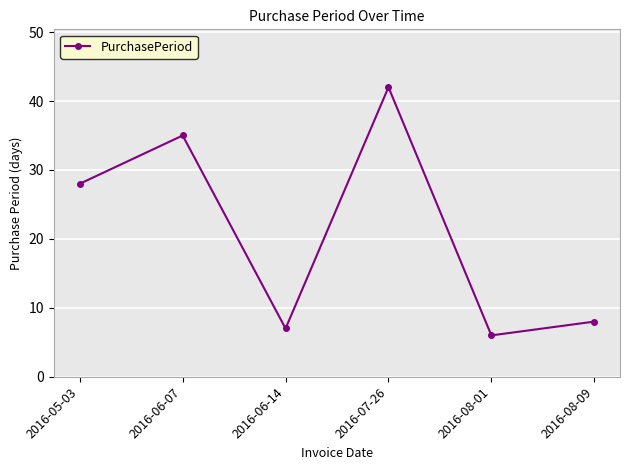

Where is the data nearest to the value 24?

2016-05-03